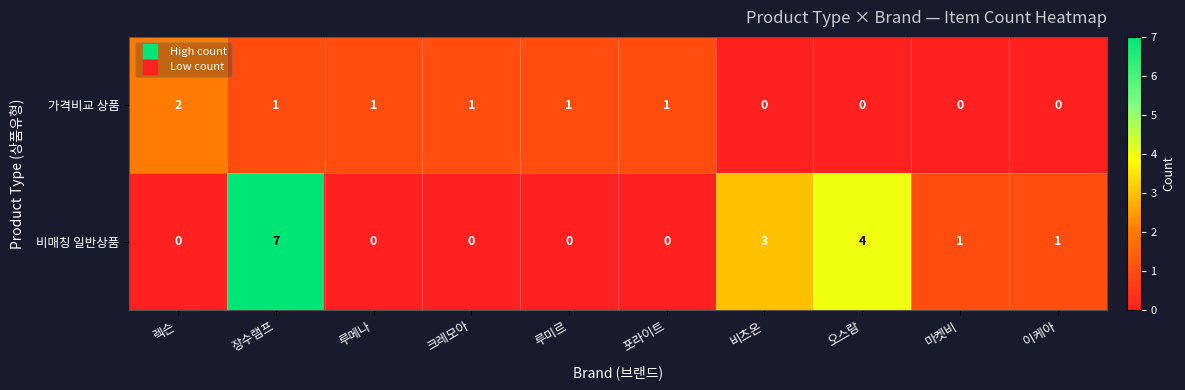

How many data points in 가격비교 상품 are less than 1?

4